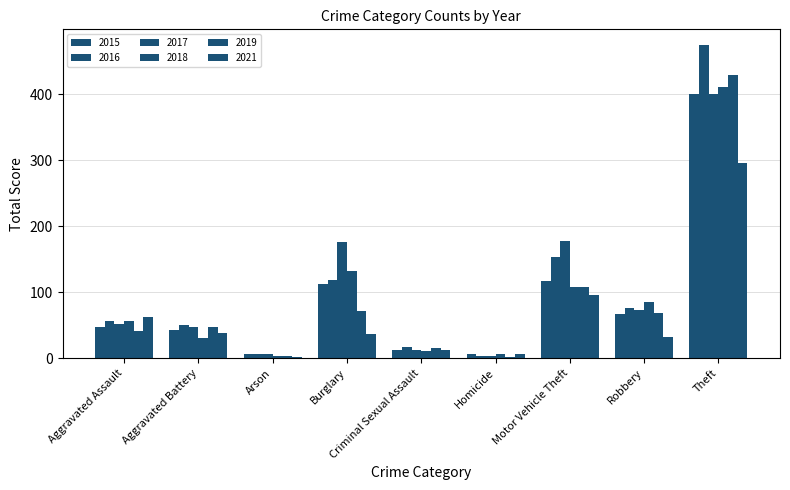

Which label corresponds to the smallest value in the chart?

Homicide